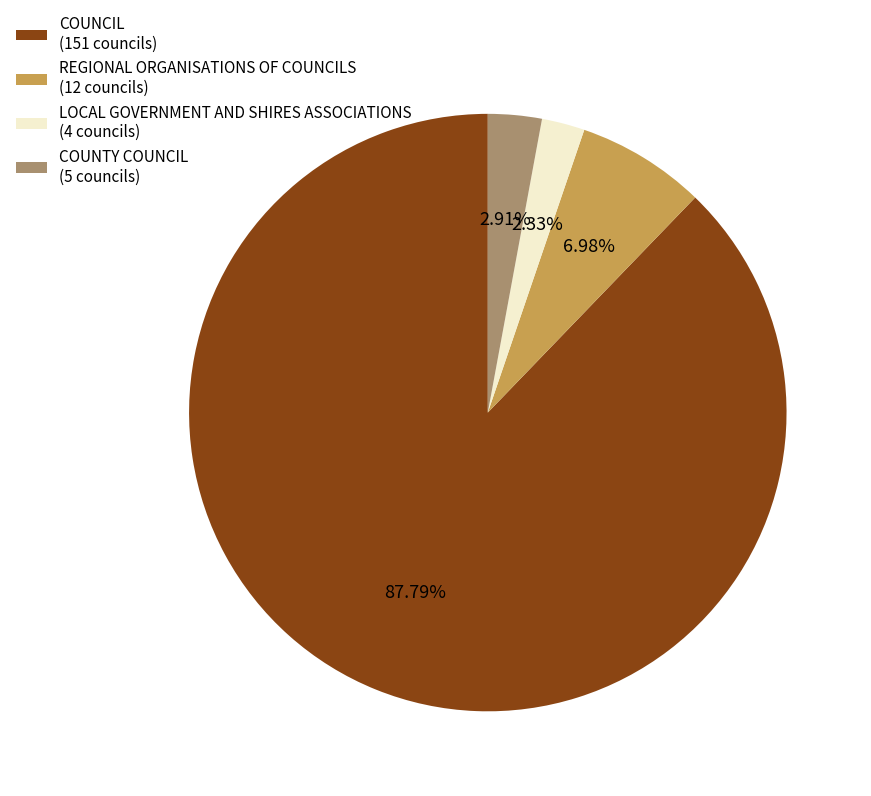

To the nearest percent, what portion does COUNCIL represent?

88%